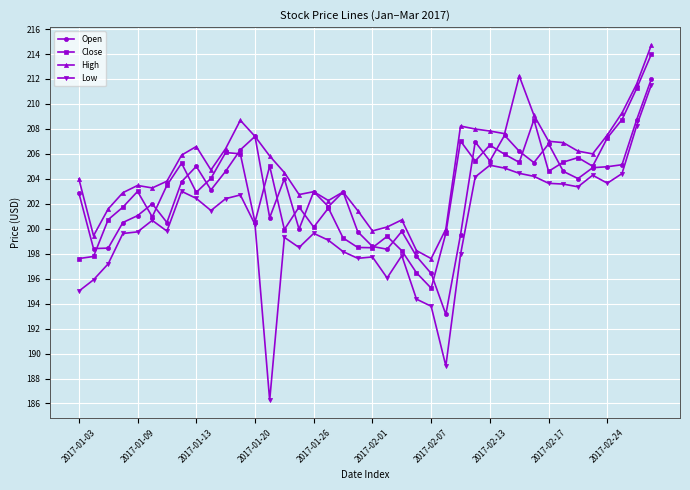

How many interior local peaks does the Close series have?

11